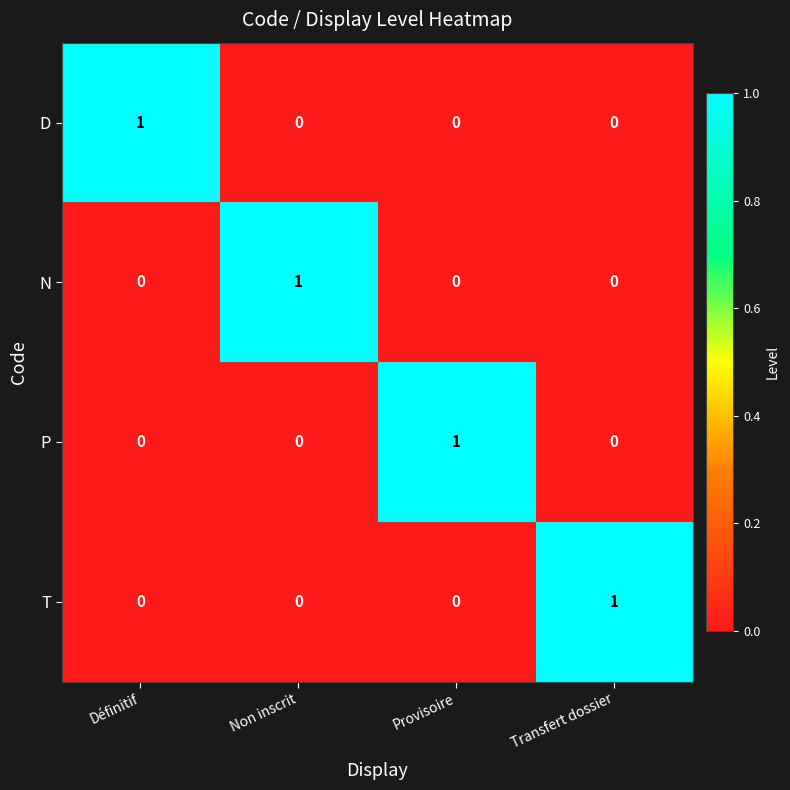

Is the value of D at Non inscrit greater than the value of P at Provisoire?

No